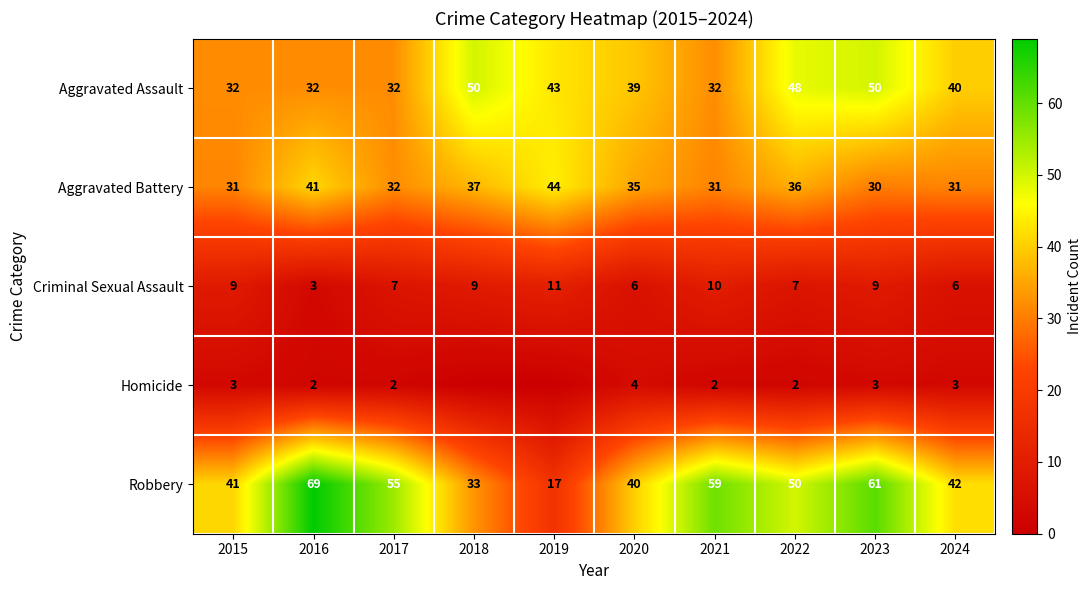

At 2020, list the series in order from largest to smallest.

Robbery, Aggravated Assault, Aggravated Battery, Criminal Sexual Assault, Homicide